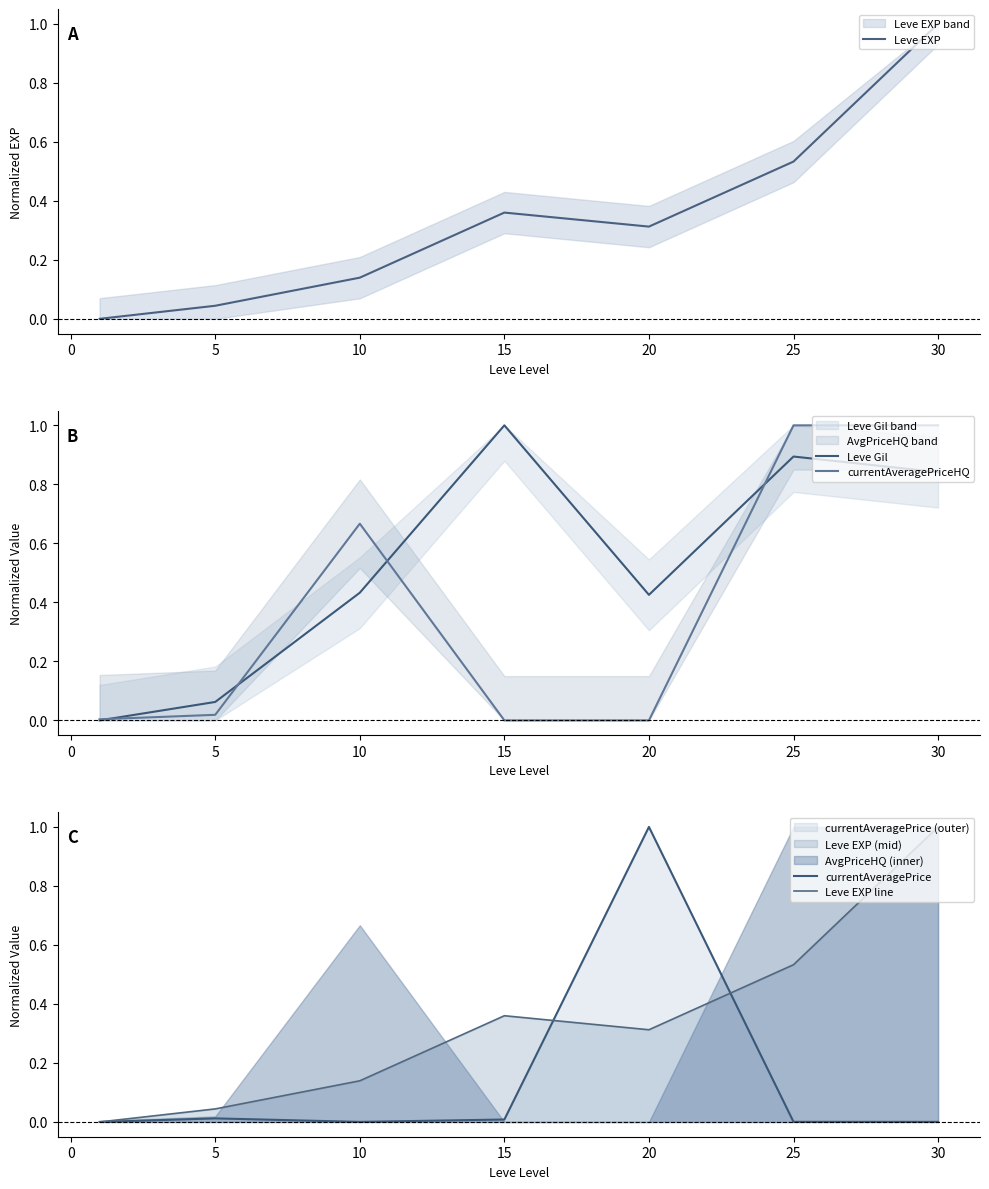

At which label does Leve Gil reach its peak?

15